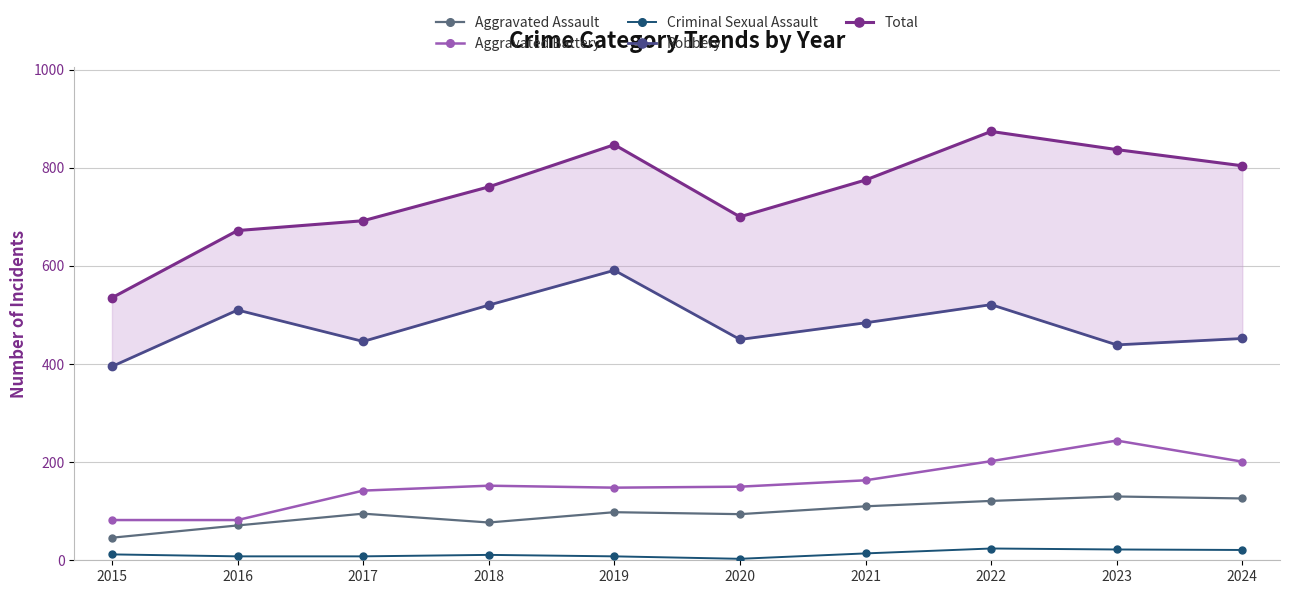

Where does the Aggravated Assault series first go above 98?

2021